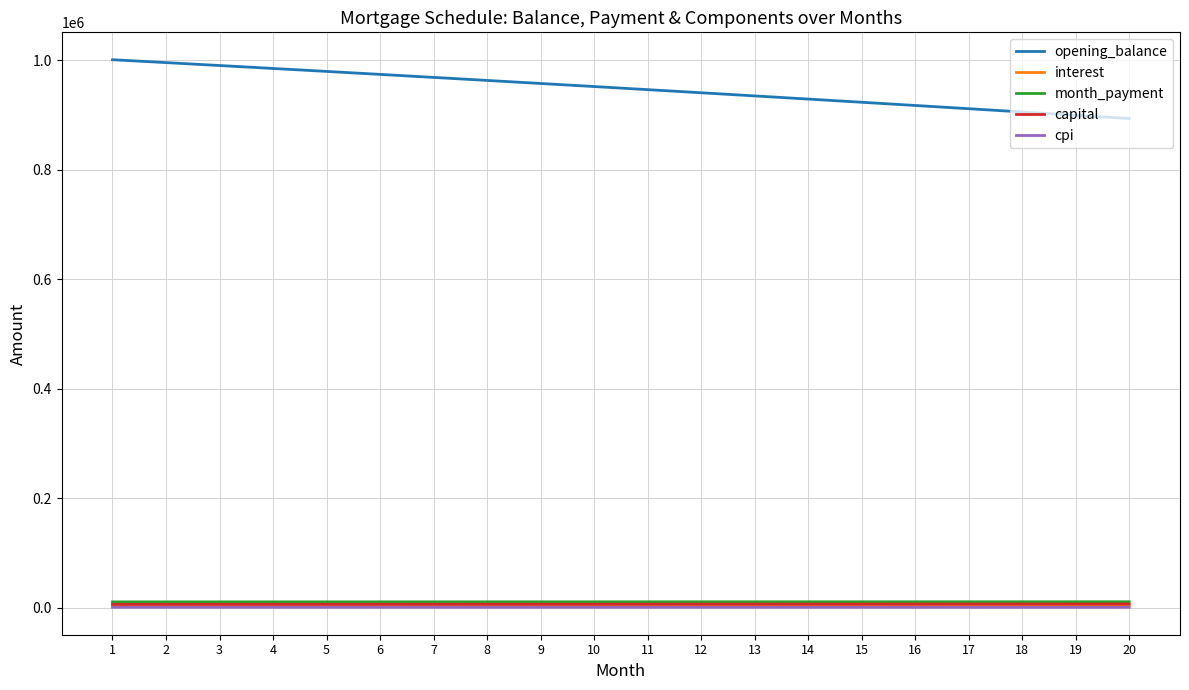

Which series has the largest total across all categories?

opening_balance